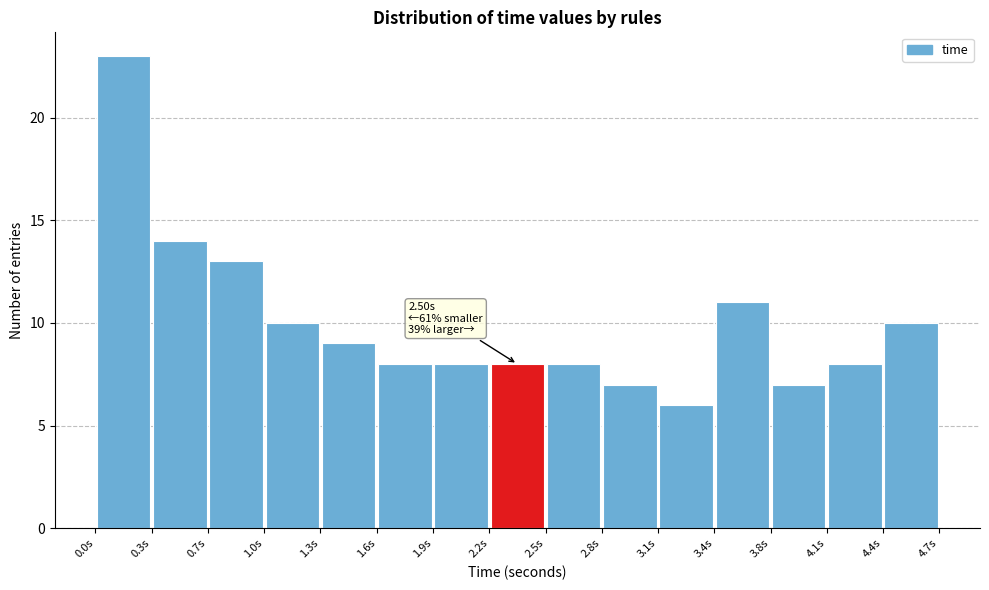

Which range on the x-axis has the tallest bar?

0.05 to 0.35